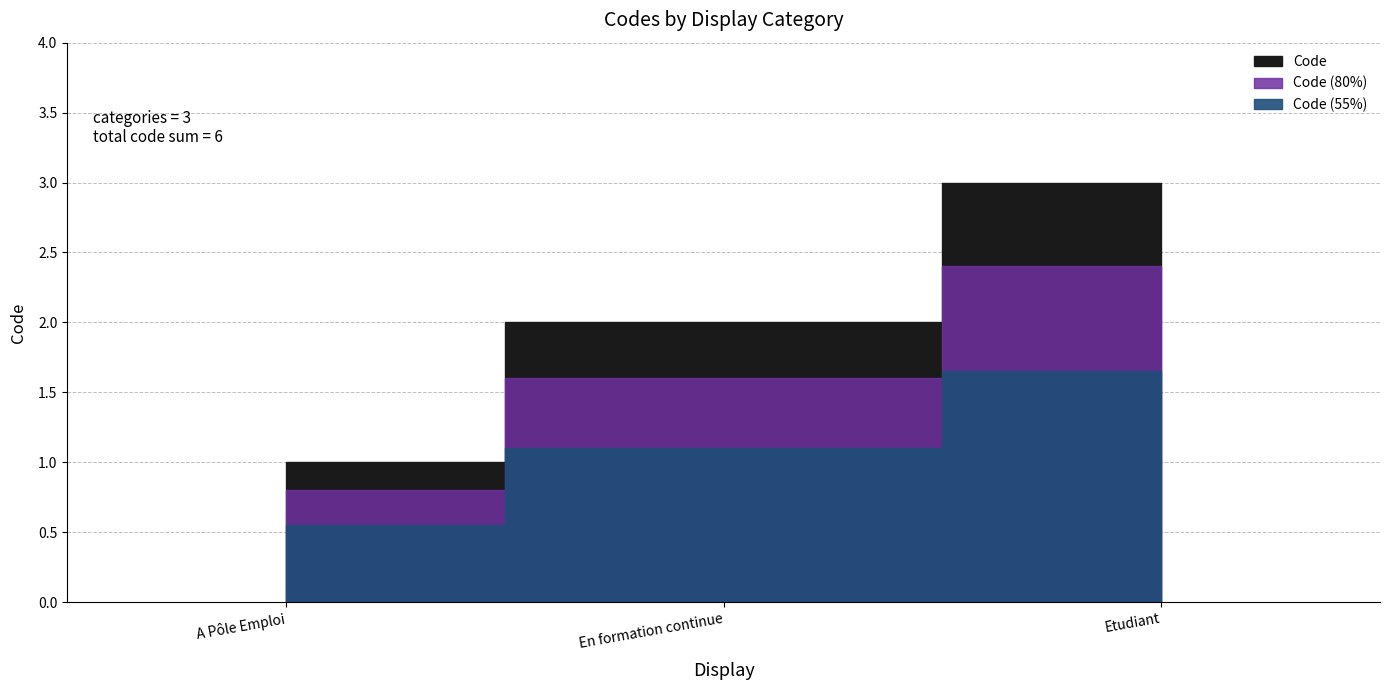

What is the value of the 1st point from the left?

1